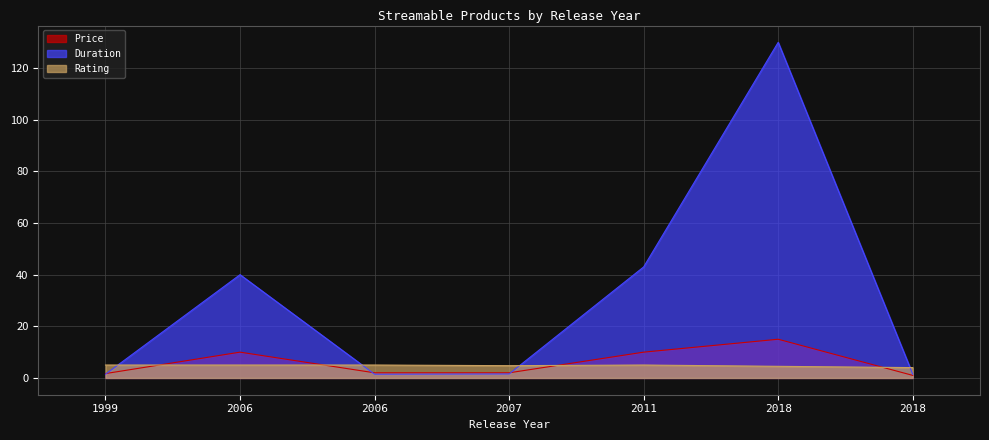

Where is the first local minimum for Rating?

2007